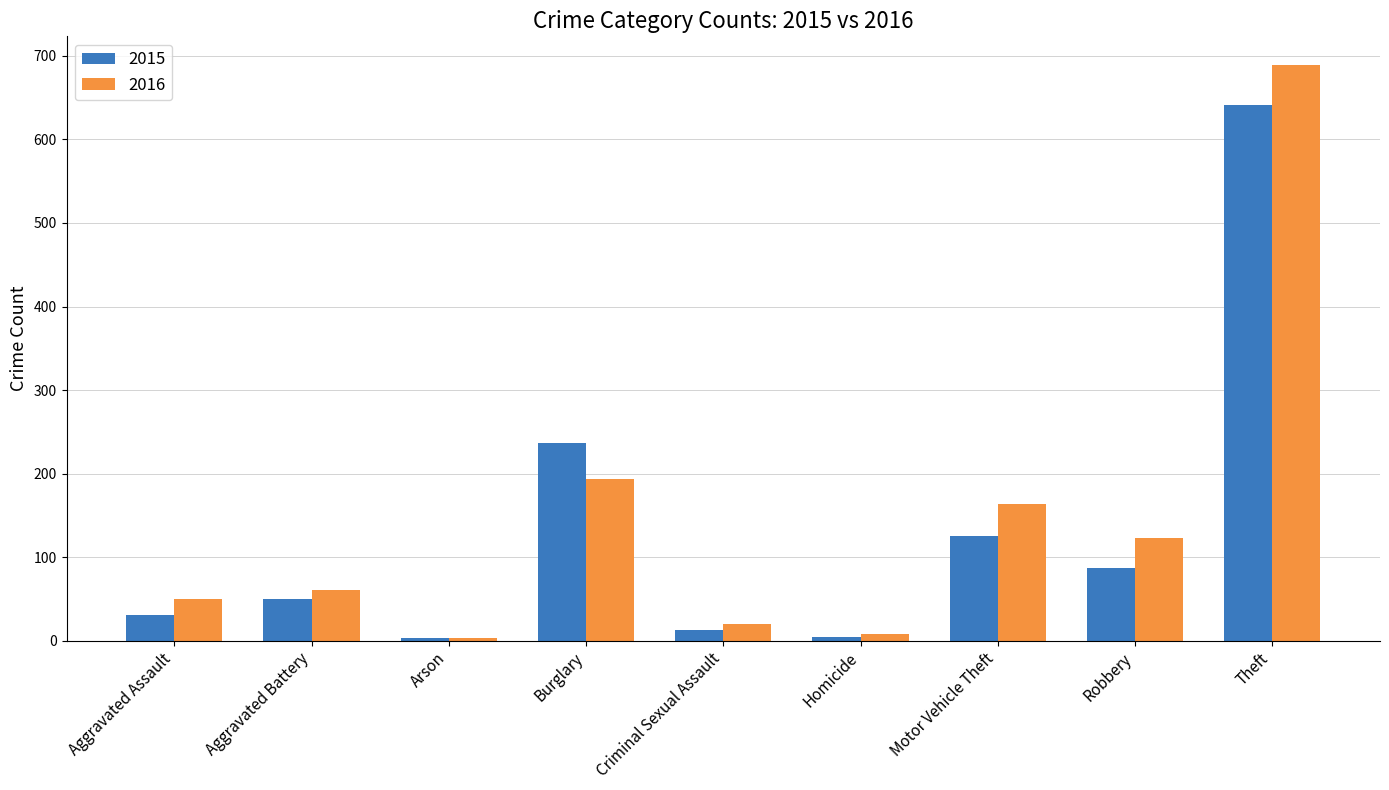

What position from the left is Aggravated Assault?

1